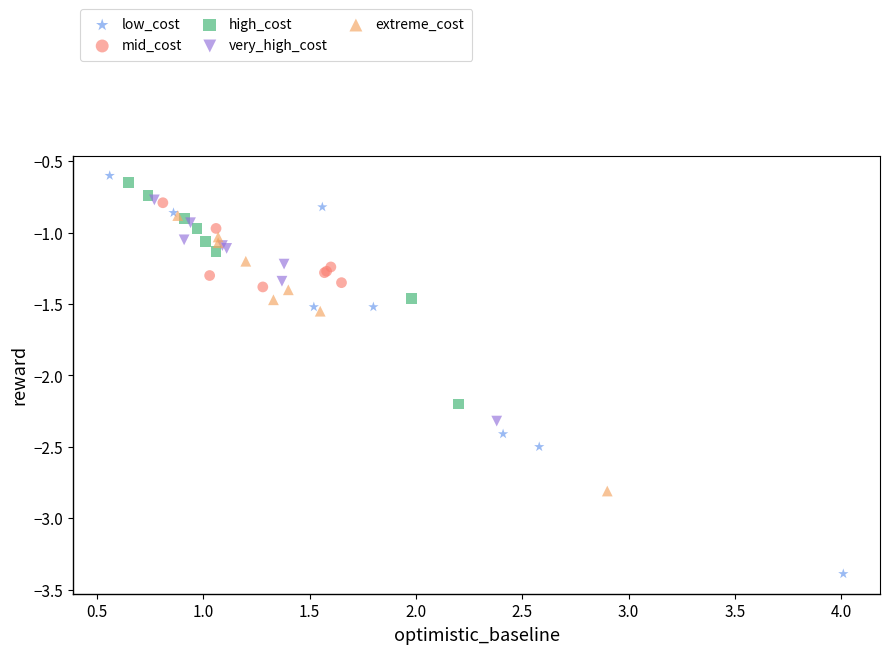

Which series has the widest spread of Y values?

low_cost